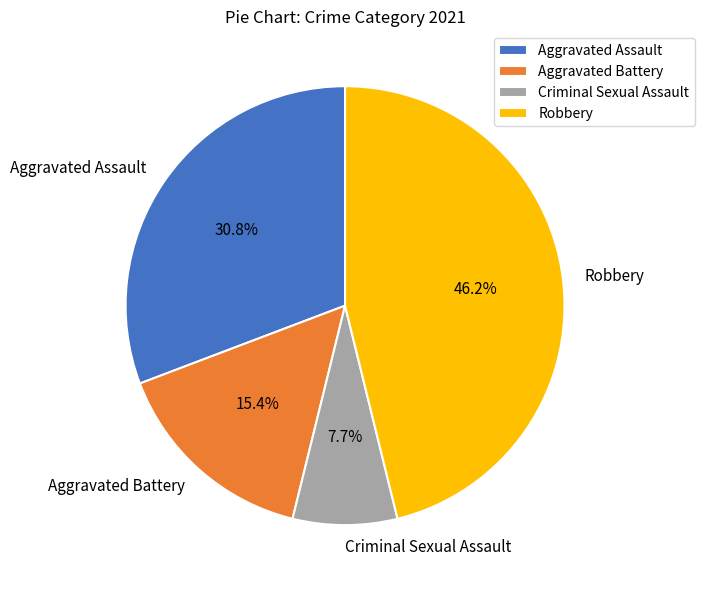

To the nearest percent, what is the difference between the largest and smallest slice percentages?

38%